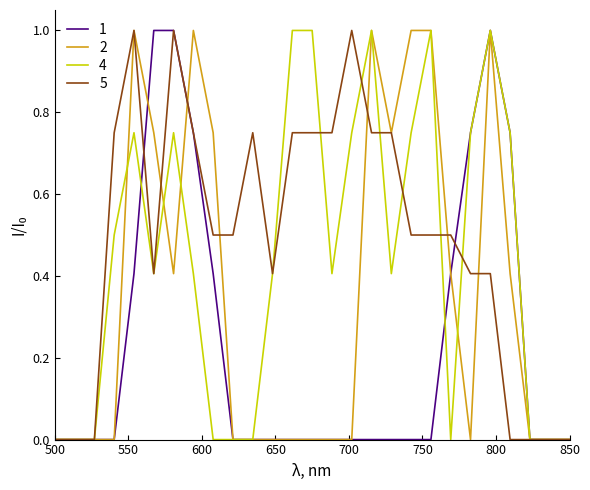

What is the greatest value displayed?

1.0